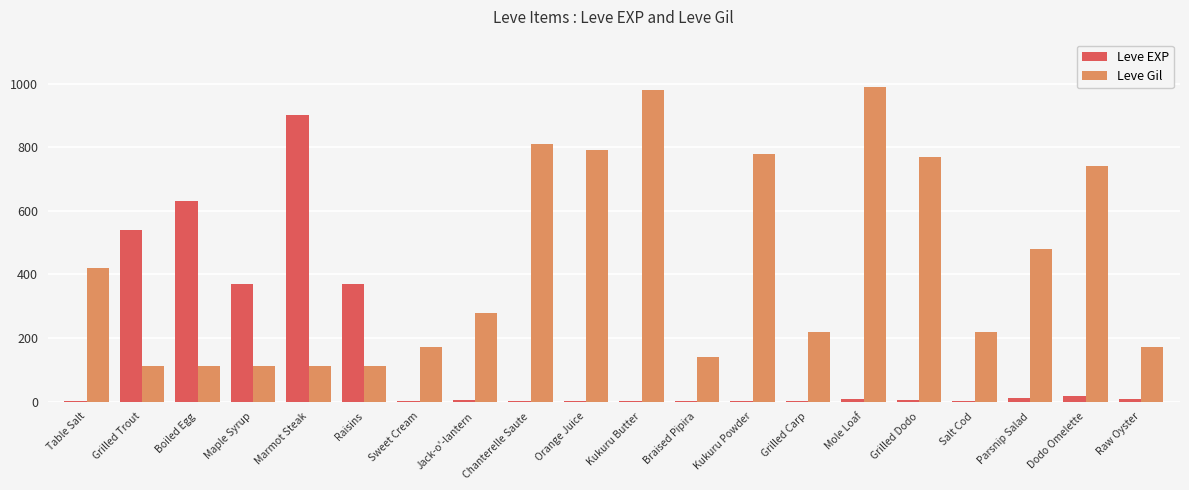

What is the greatest value displayed?

990